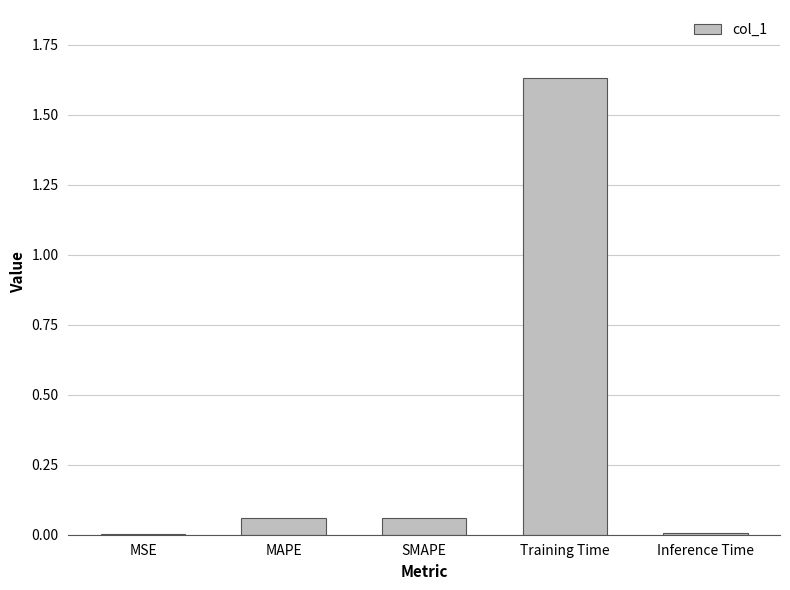

What is the sum of all values?

1.8